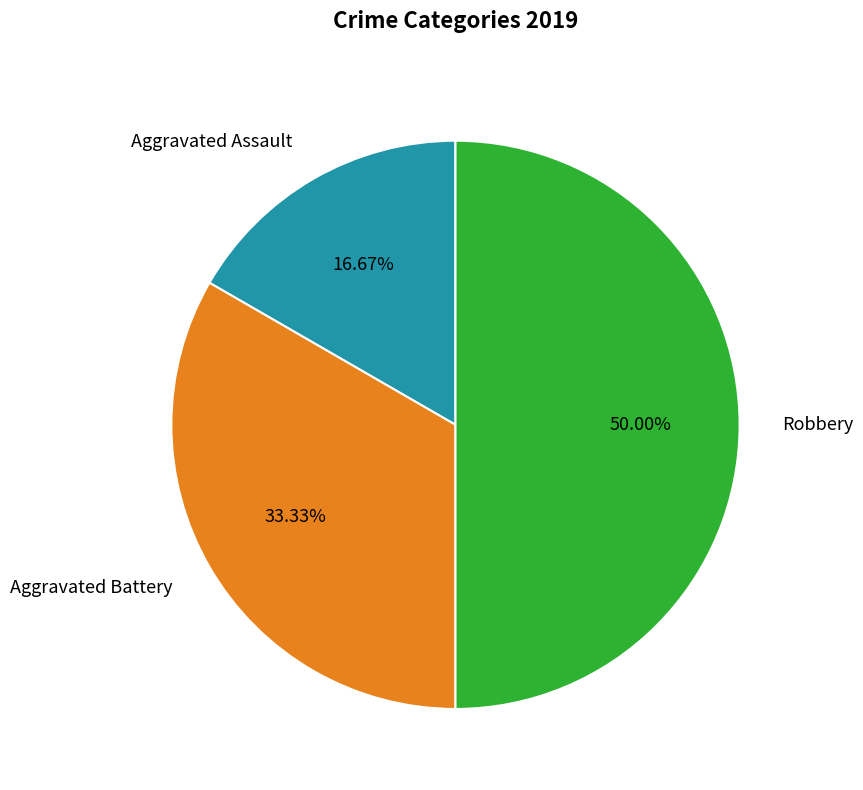

Which slice is the largest?

Robbery